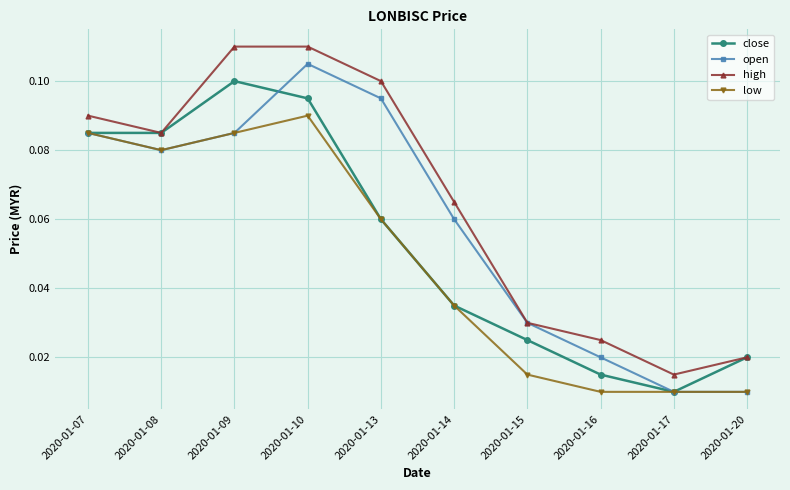

How many high values are between 0 and 1?

10